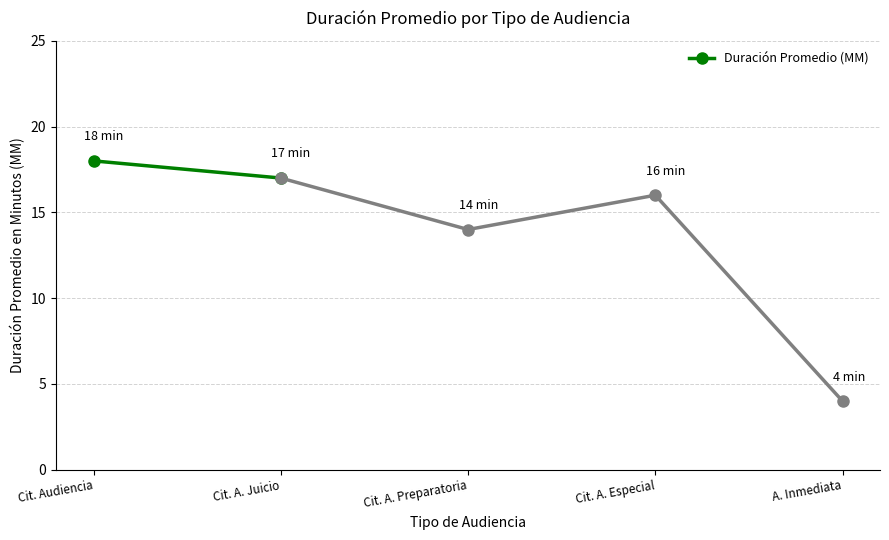

How many lines are shown in the chart?

1